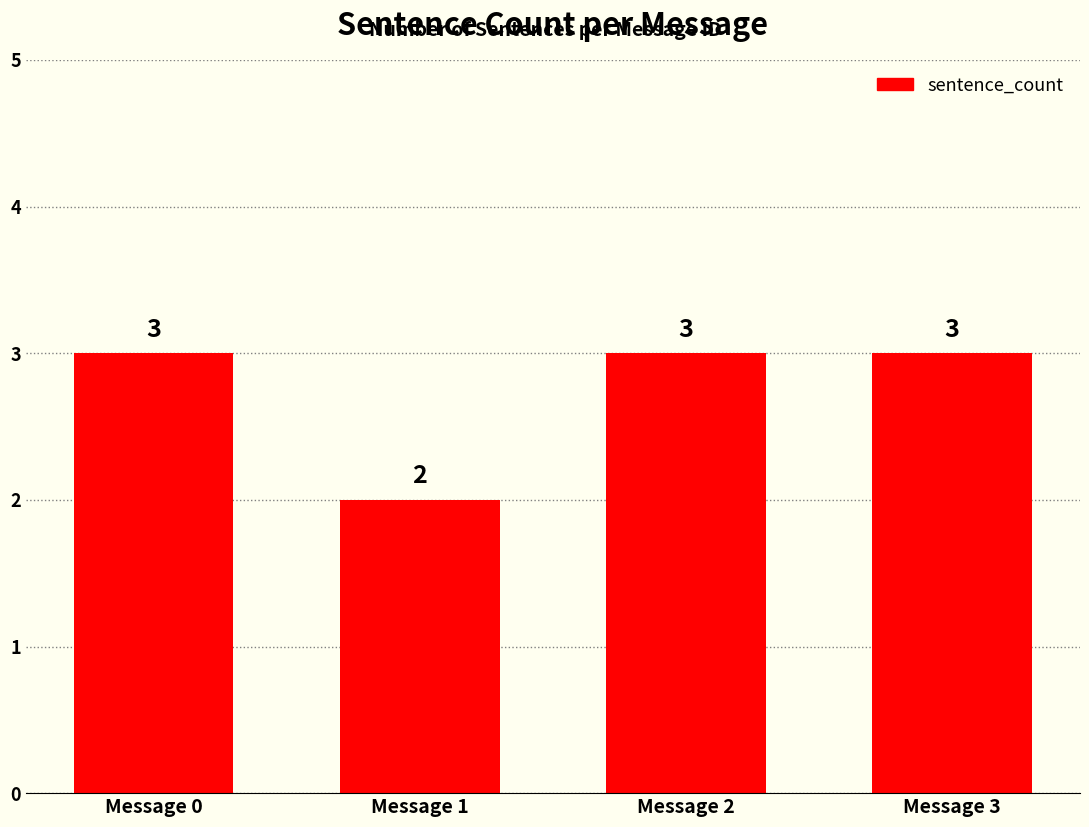

Where is the data nearest to the value 2?

Message 1